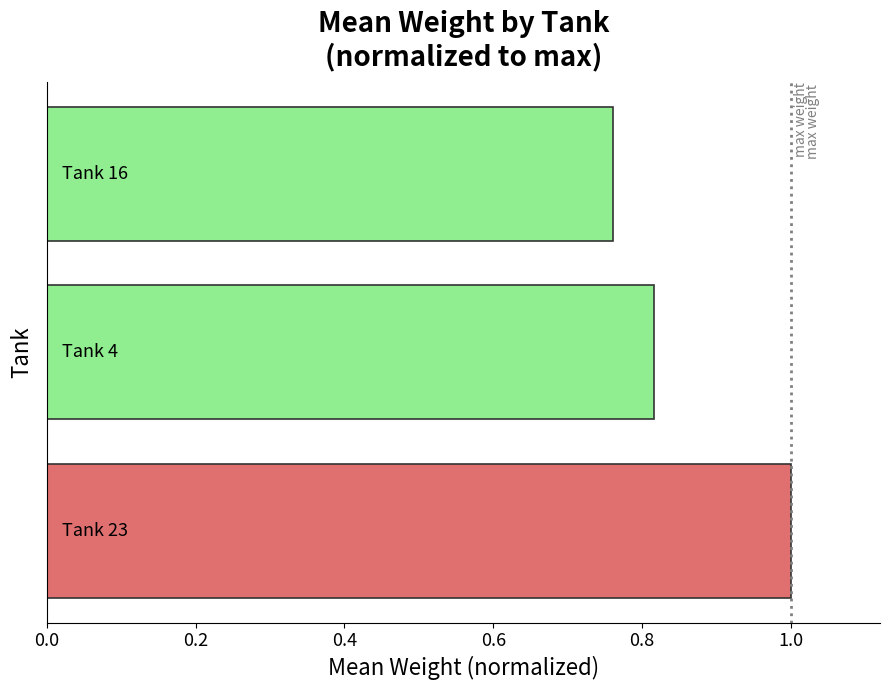

What is the sum of all values?

2.6